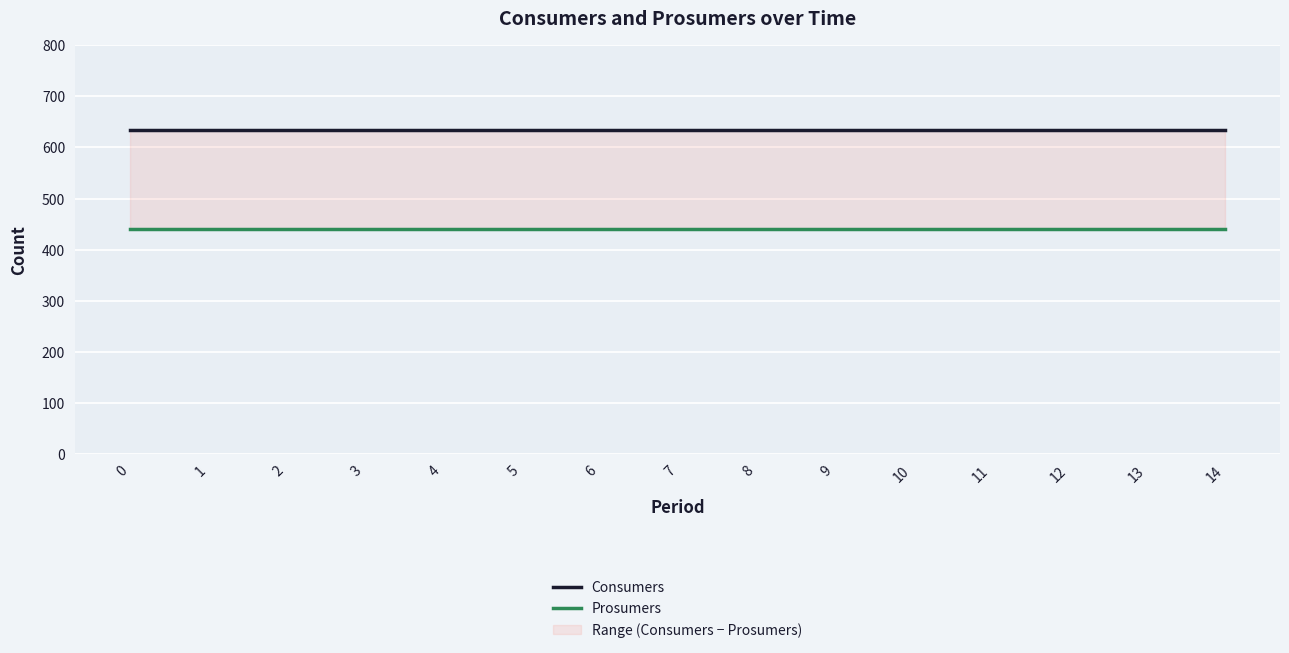

What is the value of the Consumers point at the 11th from the left?

635